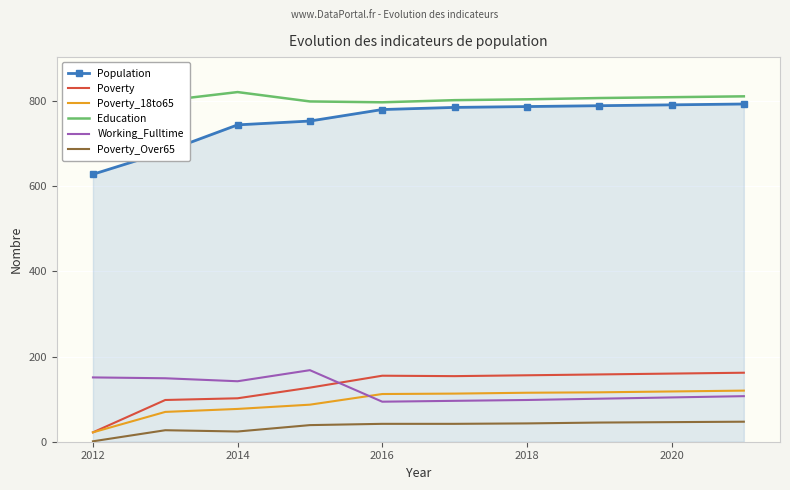

What is the difference between the maximum and second lowest values in the Poverty_18to65 series?

50